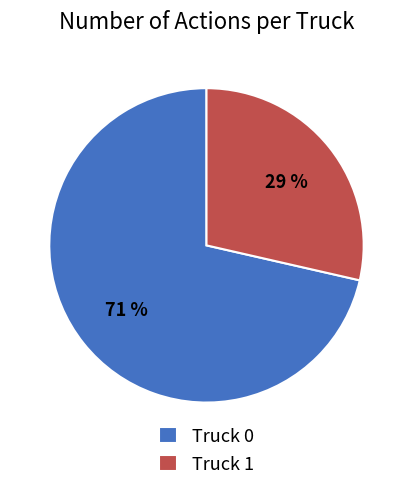

To the nearest percent, what portion does Truck 1 represent?

29%